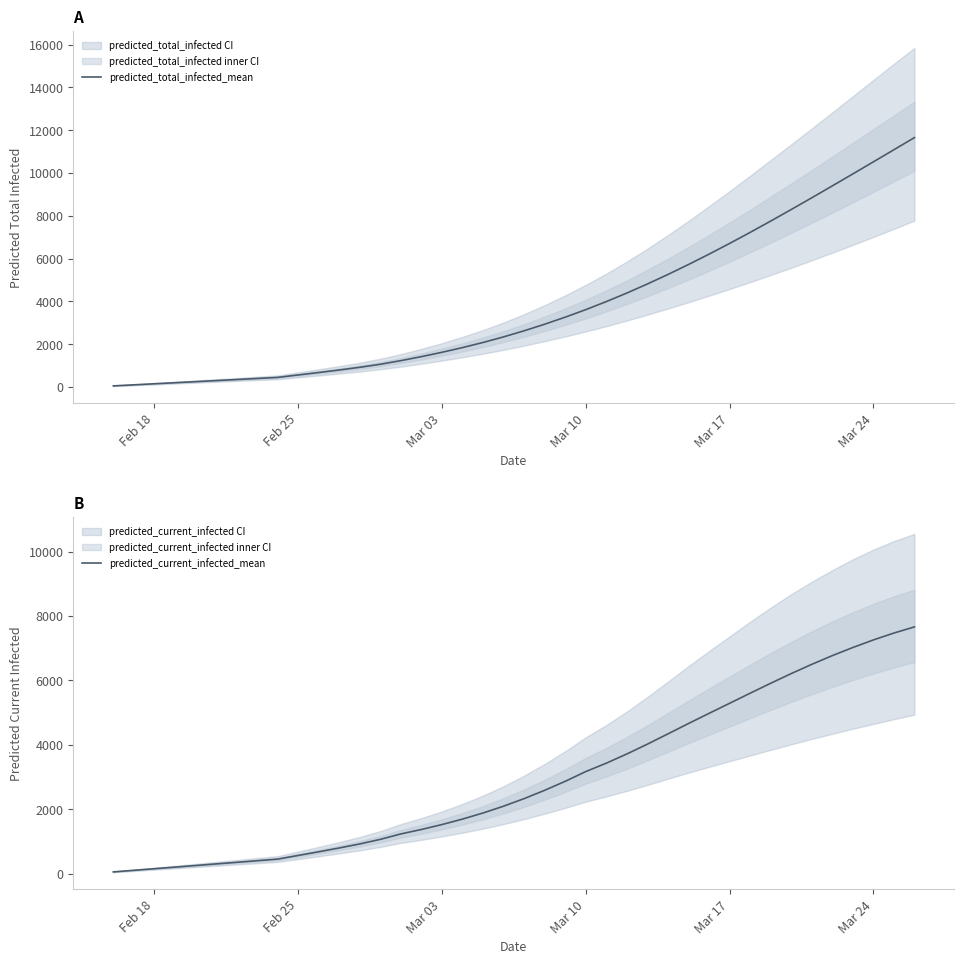

True or false: predicted_current_infected_mean and predicted_total_infected_mean cross at least once.

False